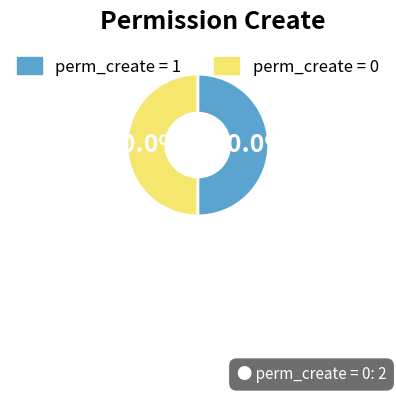

Is the sum of perm_create = 0 and perm_create = 1 greater than half?

Yes